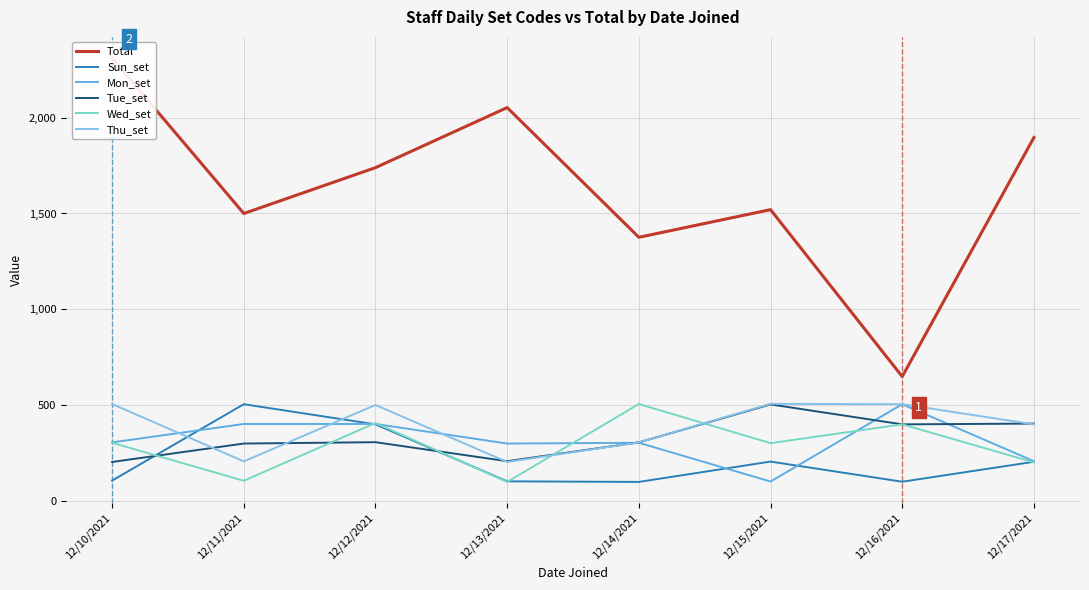

The Wed_set series shows 107 at 12/11/2021. True or false?

True